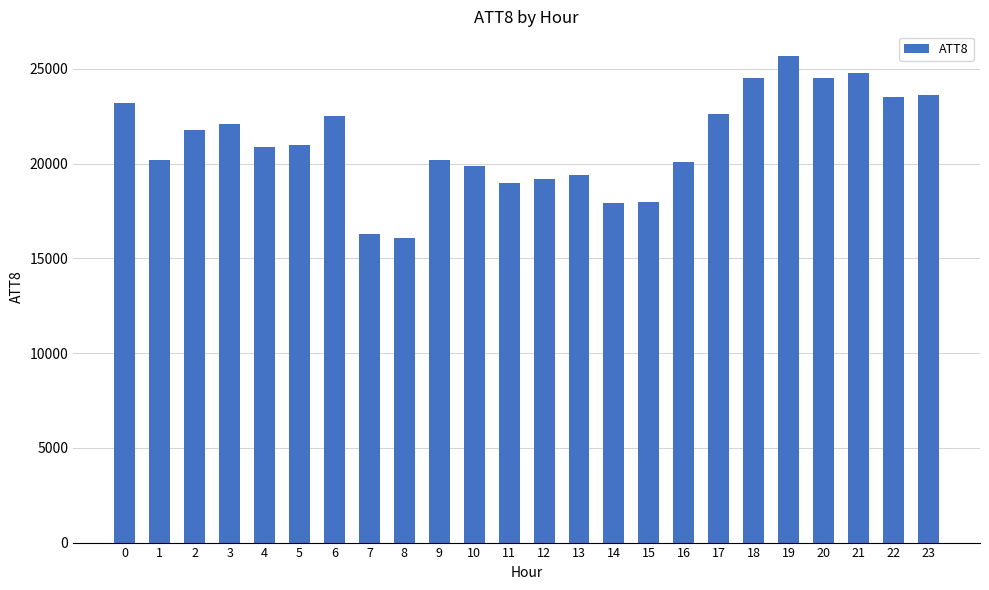

Approximately how many times larger is the value at 1 compared to 4?

1.0